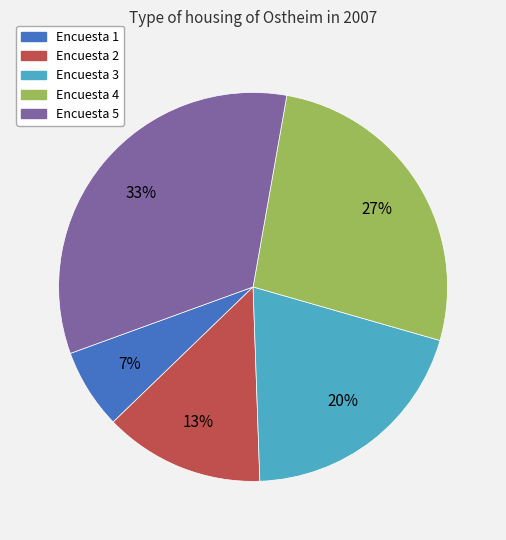

What is the smallest slice in the pie chart?

Encuesta 1